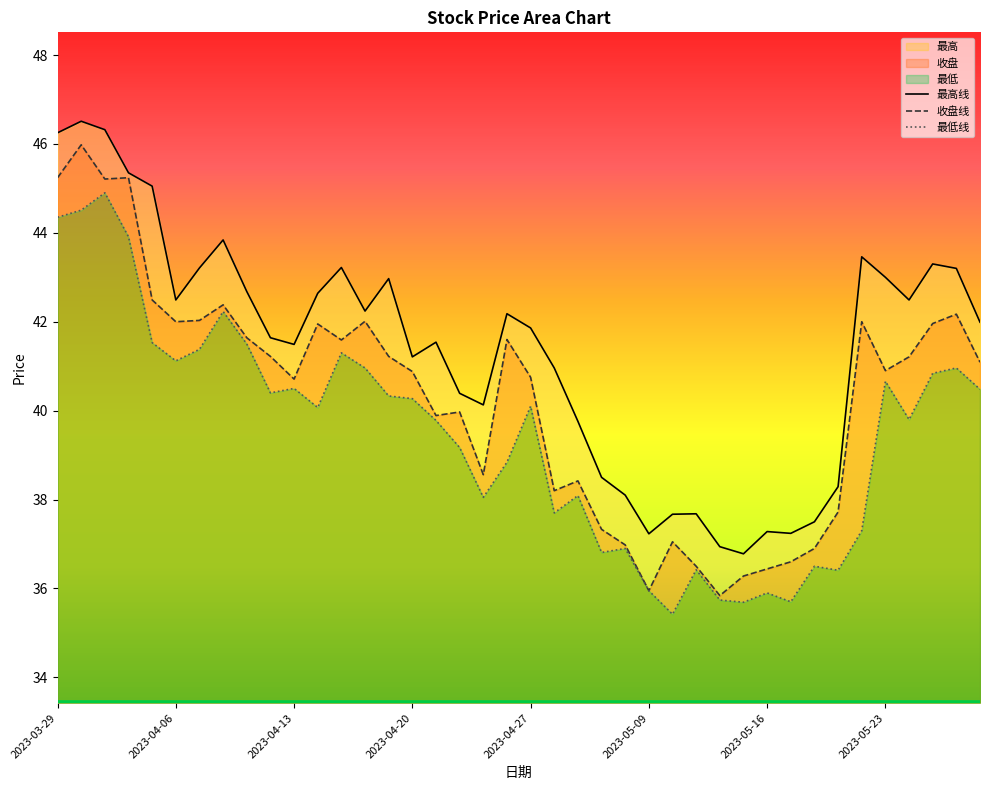

What is the sum of the 最高 values at 2023-04-13 and 2023-04-14?

84.1